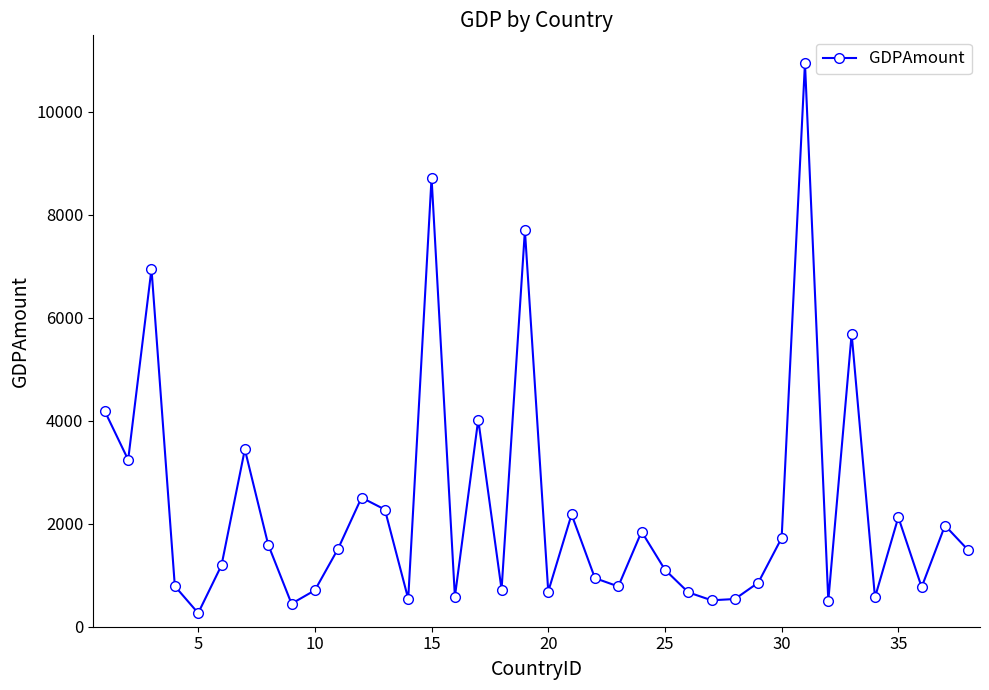

What is the maximum value shown in the chart?

10948